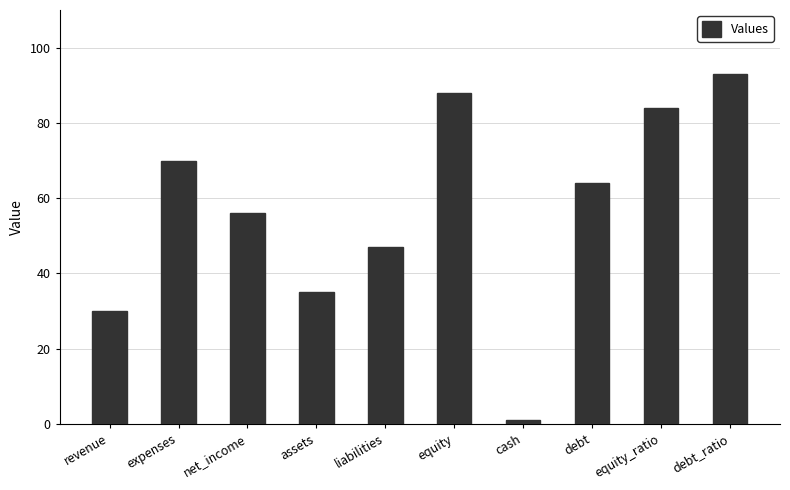

How many series are shown in this chart?

1